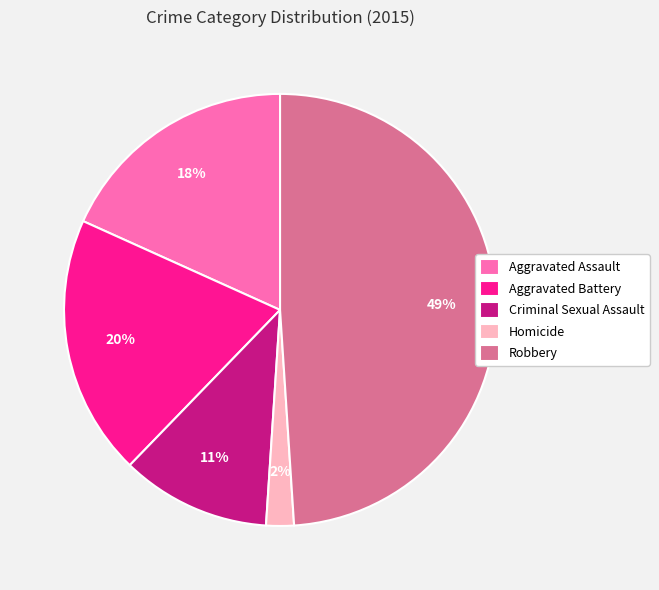

Approximately how many times larger is the value at Homicide compared to Aggravated Battery?

0.1